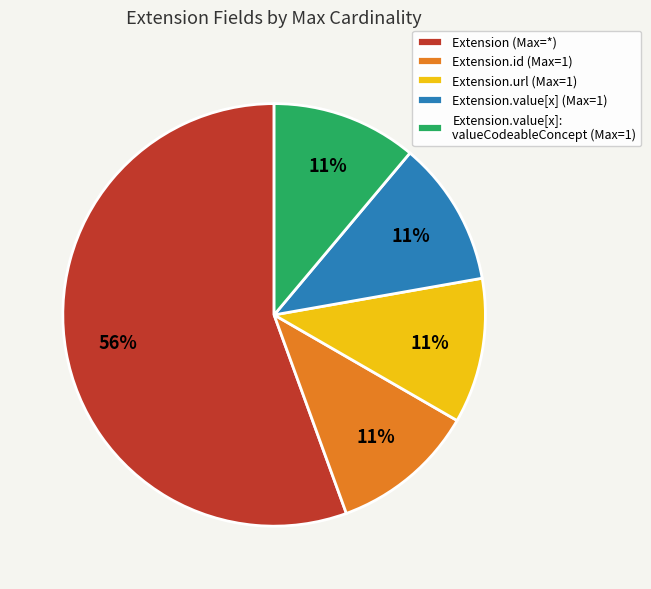

How many slices are in this pie chart?

5